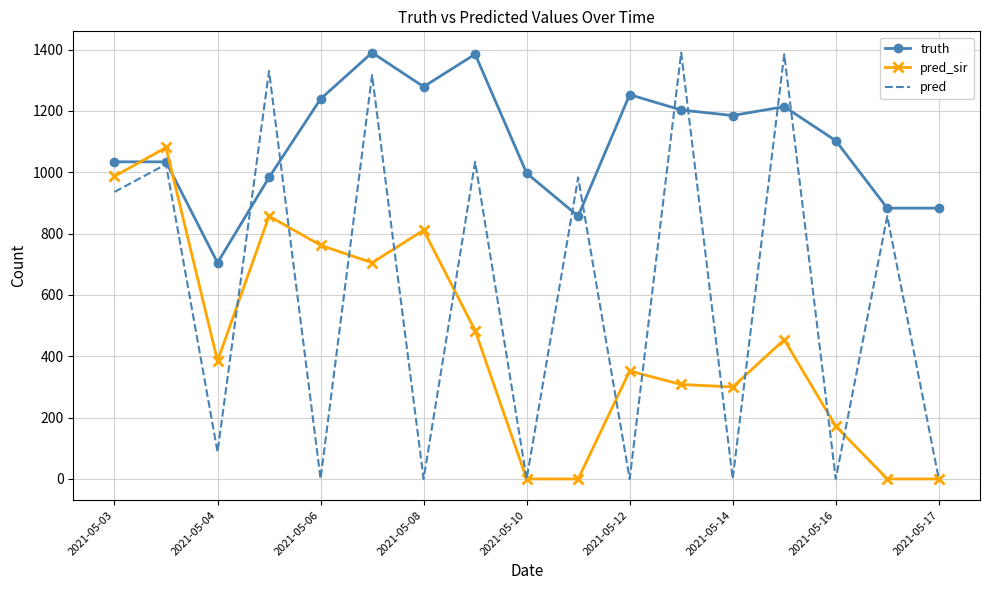

Rank the series by their average value, from highest to lowest.

truth, pred, pred_sir